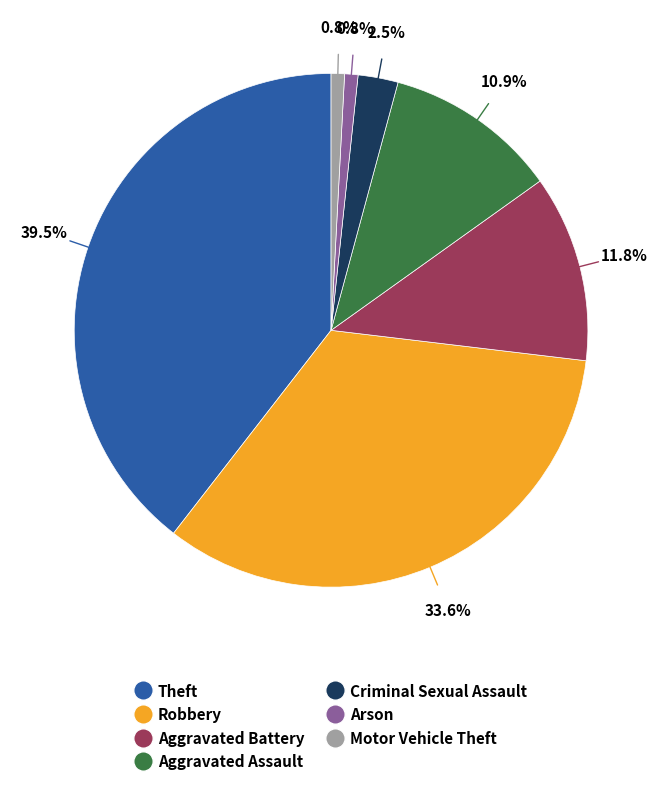

How many slices are in this pie chart?

7